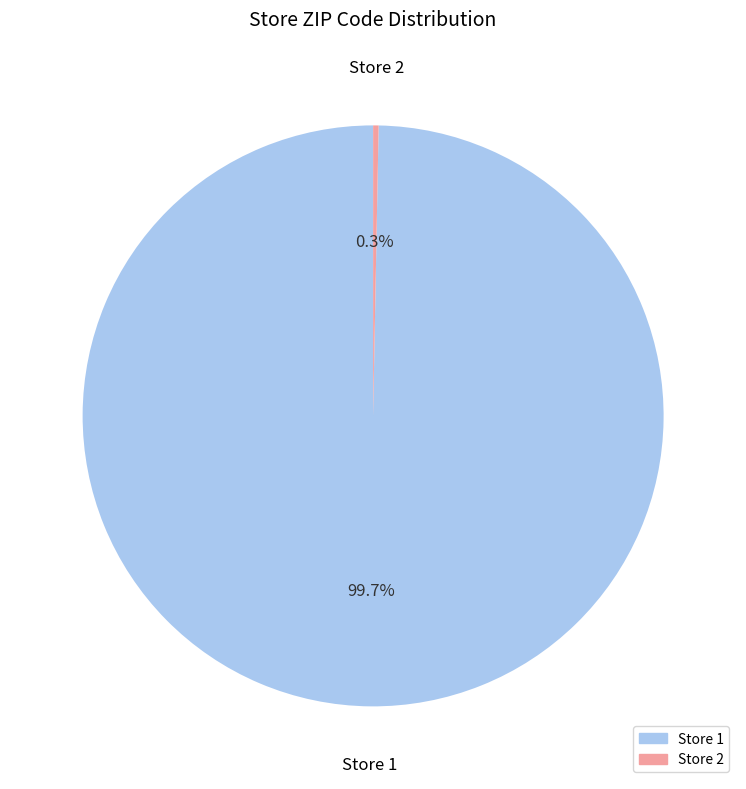

How many slices are in this pie chart?

2